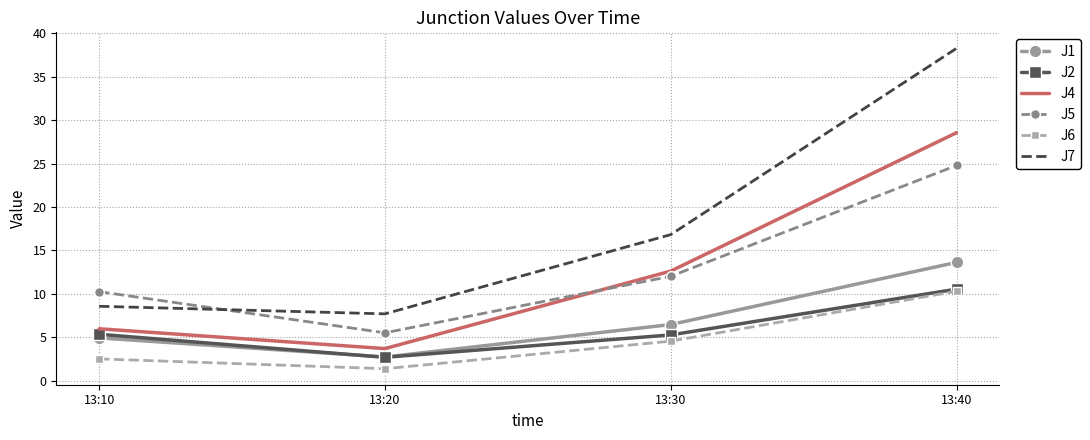

What are all the series names shown in the legend?

J1, J2, J4, J5, J6, J7